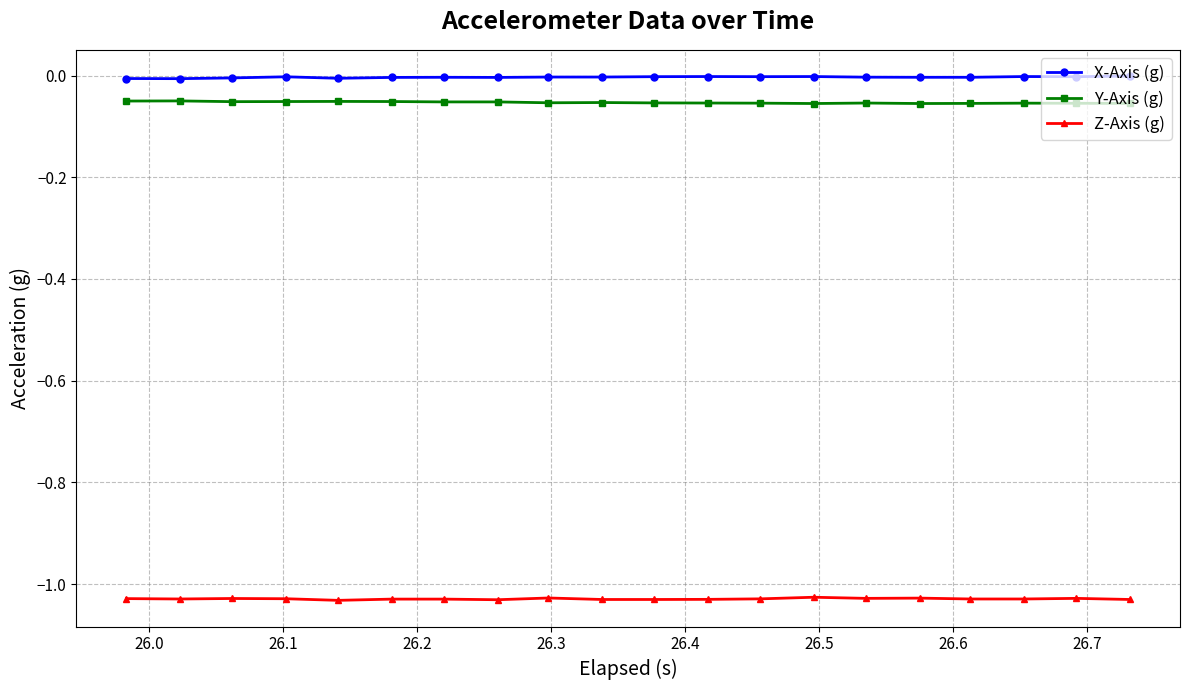

Which series has the largest total across all categories?

X-Axis (g)